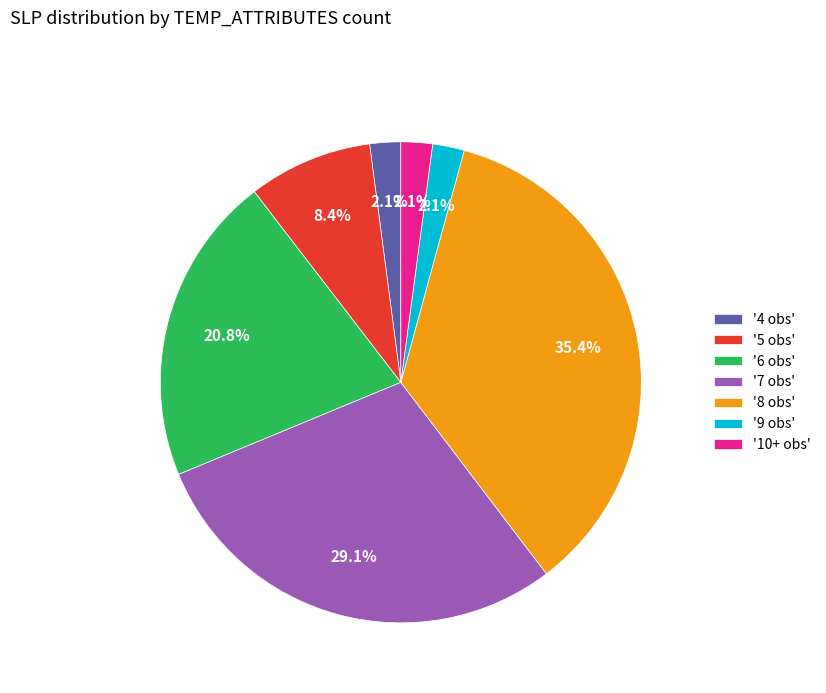

Between '6 obs' and '7 obs', which is larger?

'7 obs'